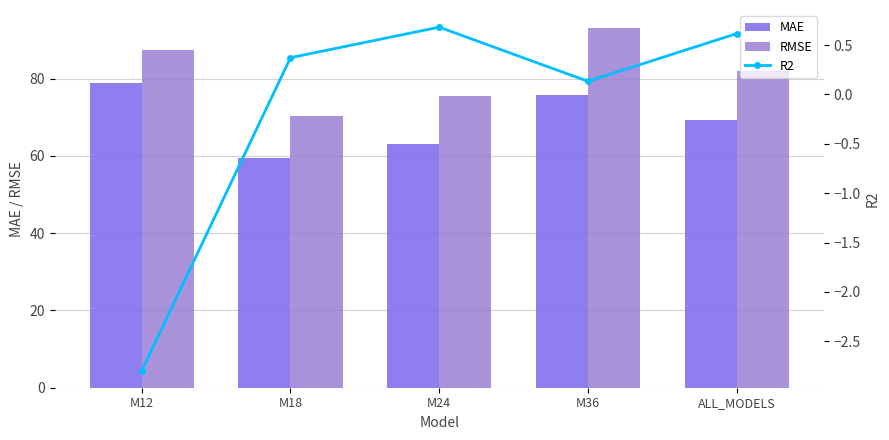

What is the highest value of the RMSE series?

93.1